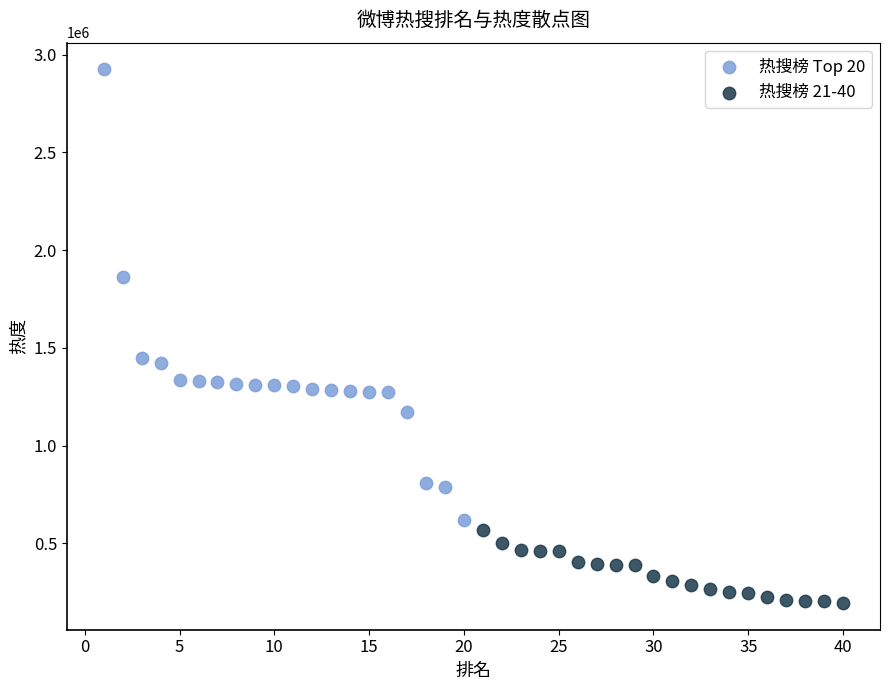

What are all the series names shown in the legend?

热搜榜 Top 20, 热搜榜 21-40